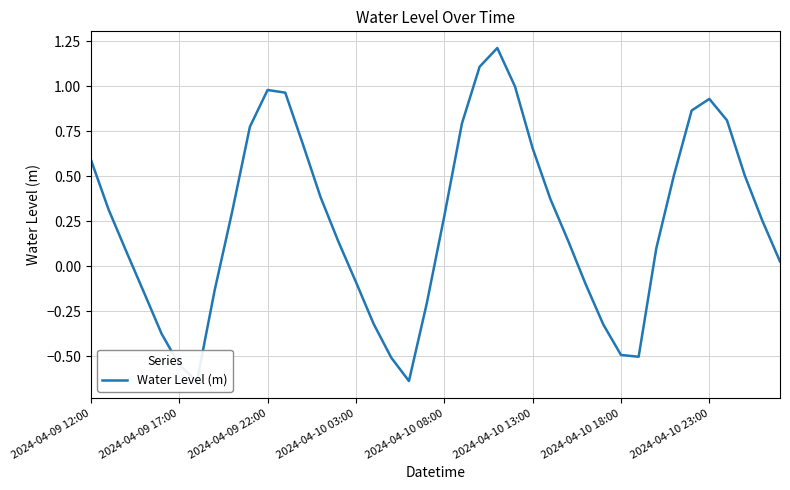

True or false: the data shows 0.2 at 22.

False